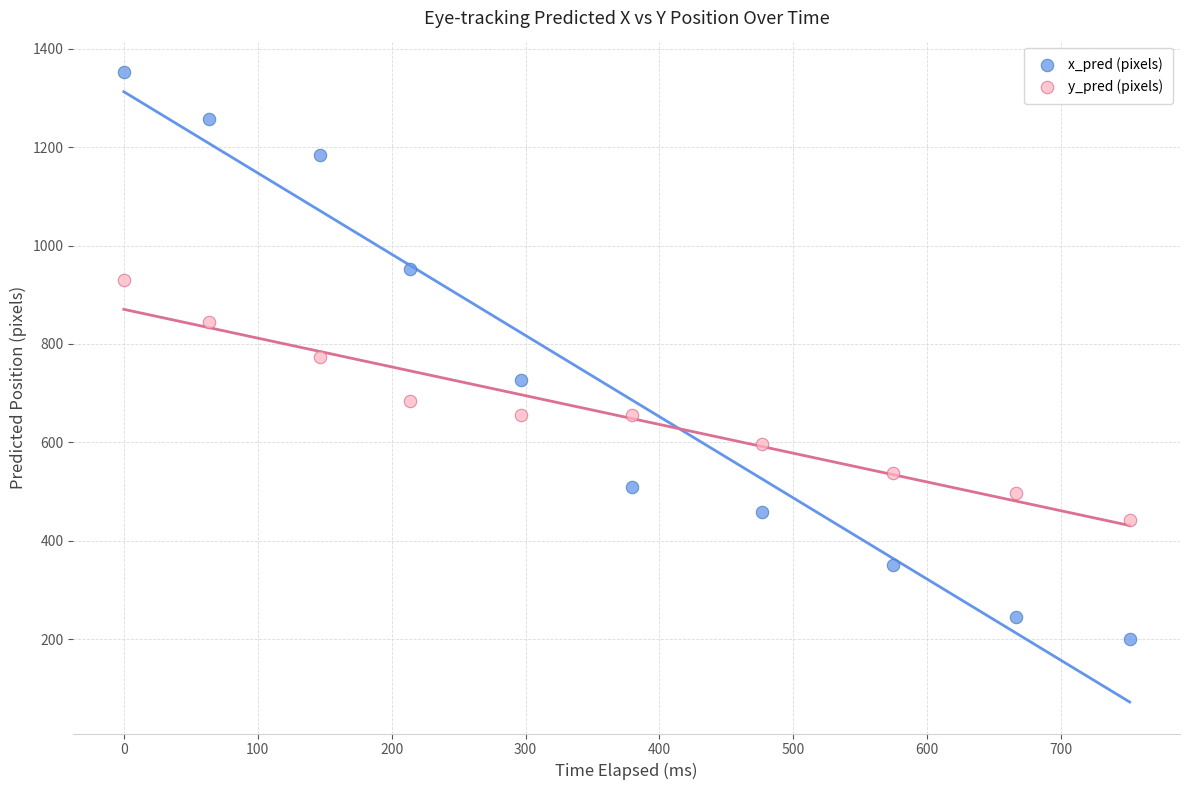

Which series has the largest Y range (max minus min)?

x_pred (pixels)